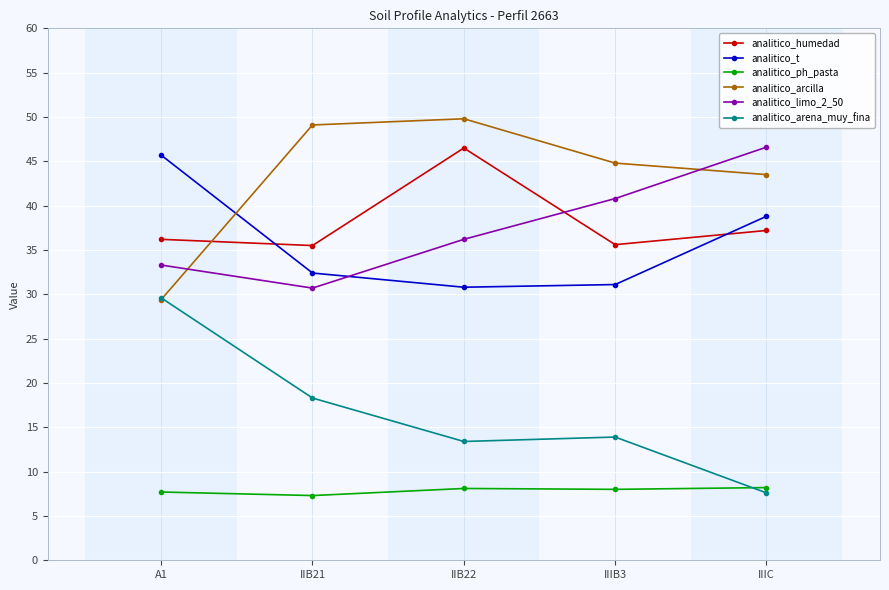

How many interior local peaks does the analitico_arcilla series have?

1